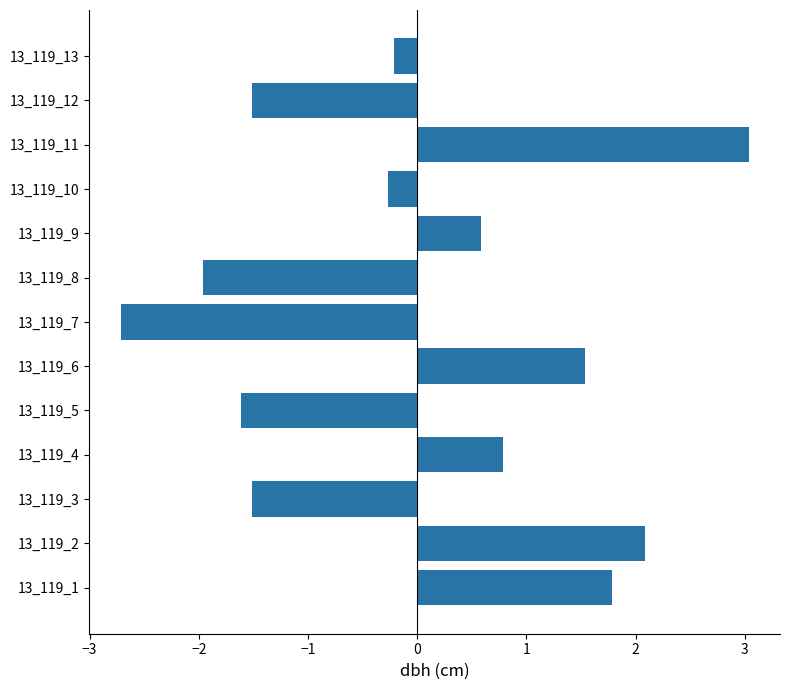

The chart shows a value of -1.1 at 13_119_8. True or false?

False